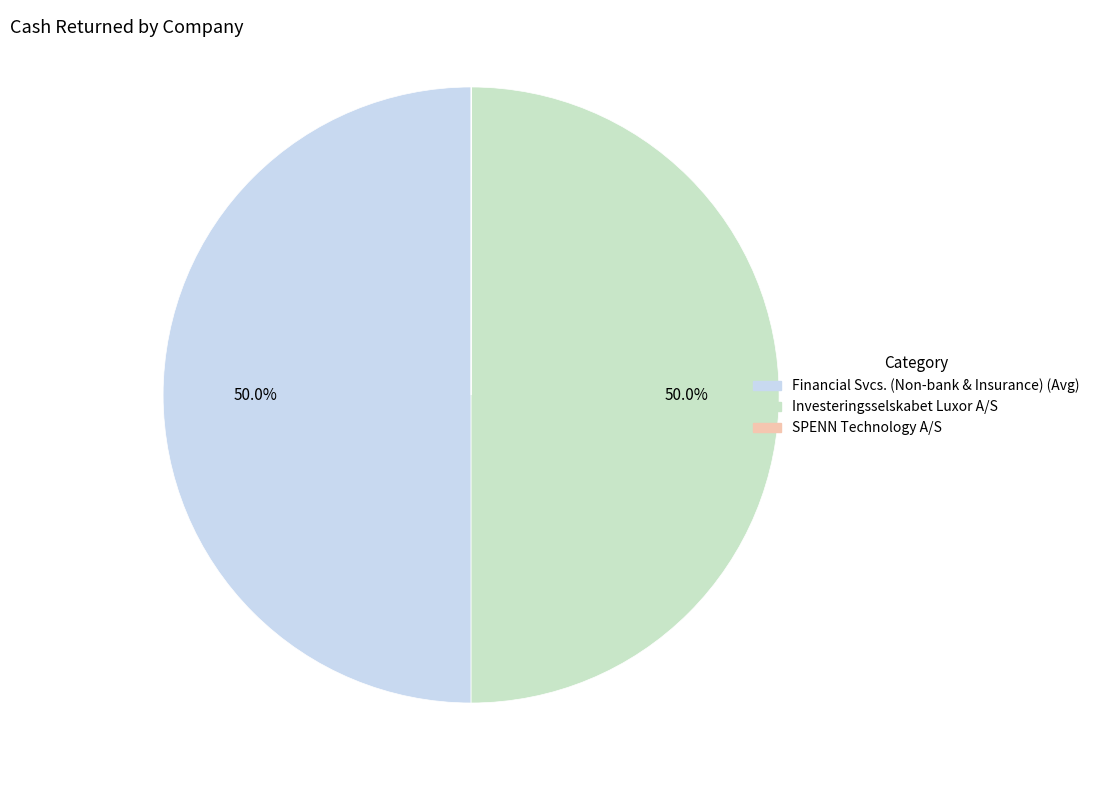

How much of the chart is everything except Investeringsselskabet Luxor A/S?

50.0%